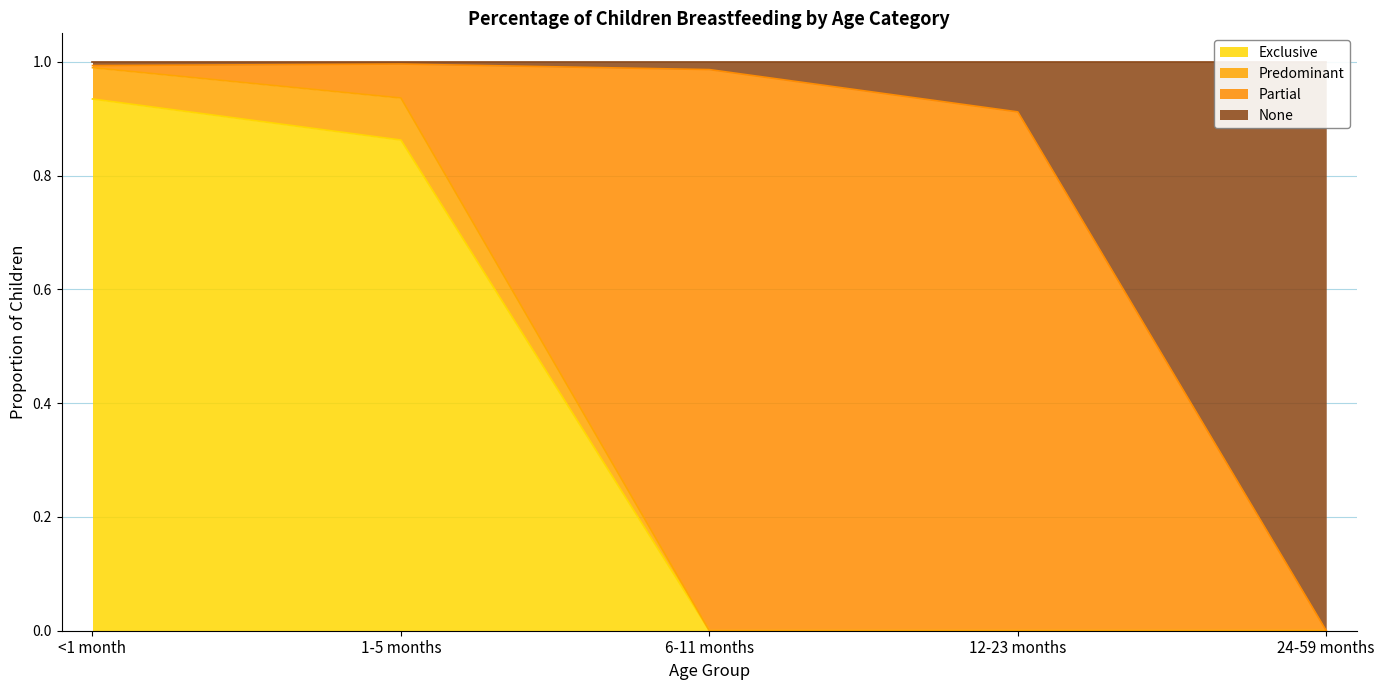

The Exclusive series shows -0.3 at 12-23 months. True or false?

False